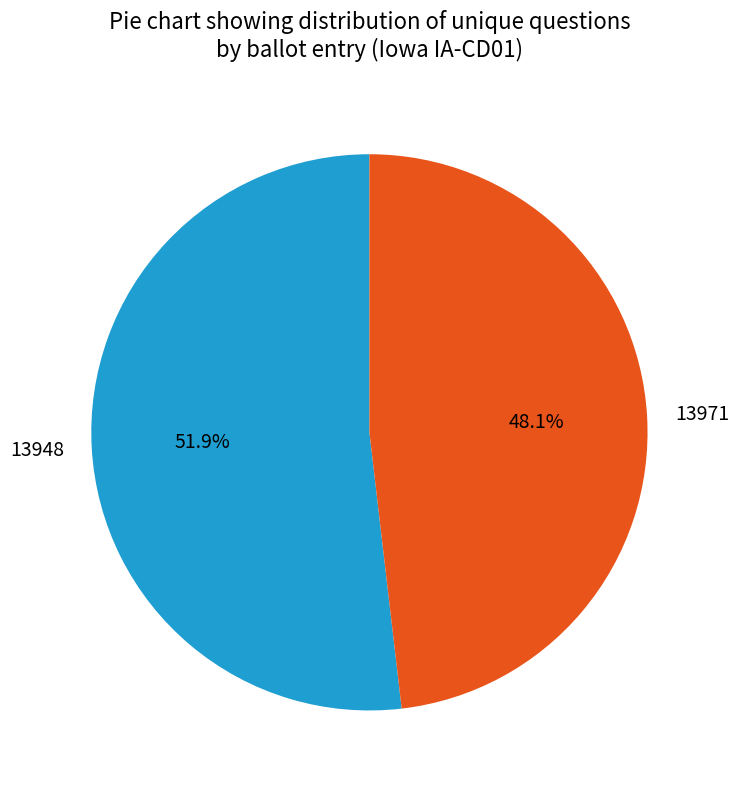

What is the ratio of the value at 13971 to the value at 13948?

0.9